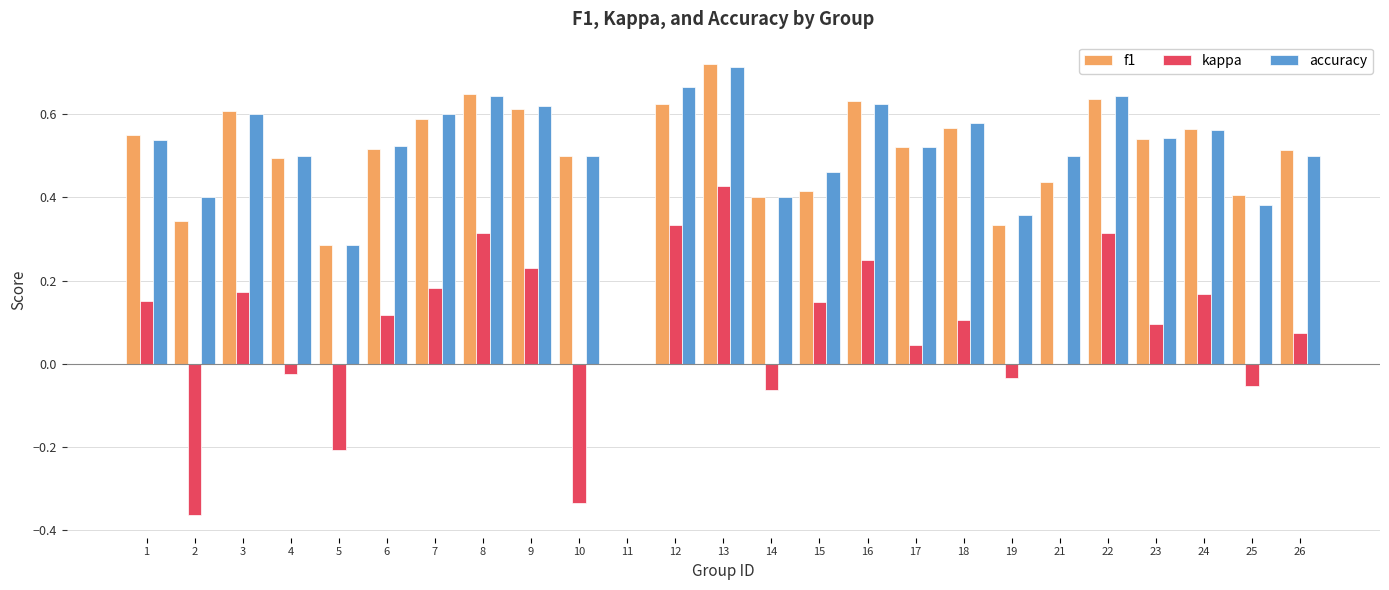

Which series changed the most between 9 and 14?

kappa